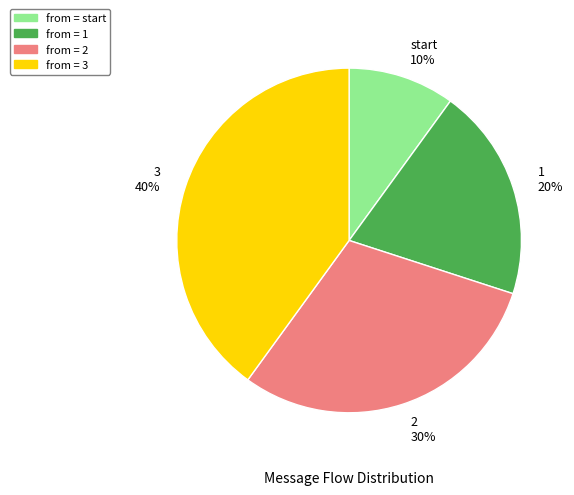

Does start represent more than half of the total?

No